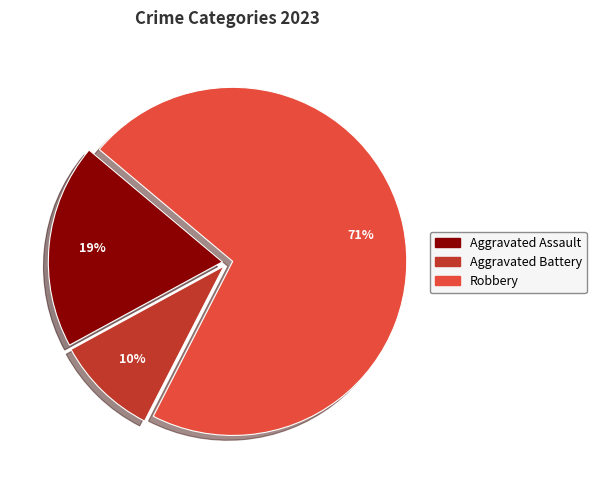

Is there a majority slice in this chart?

Yes